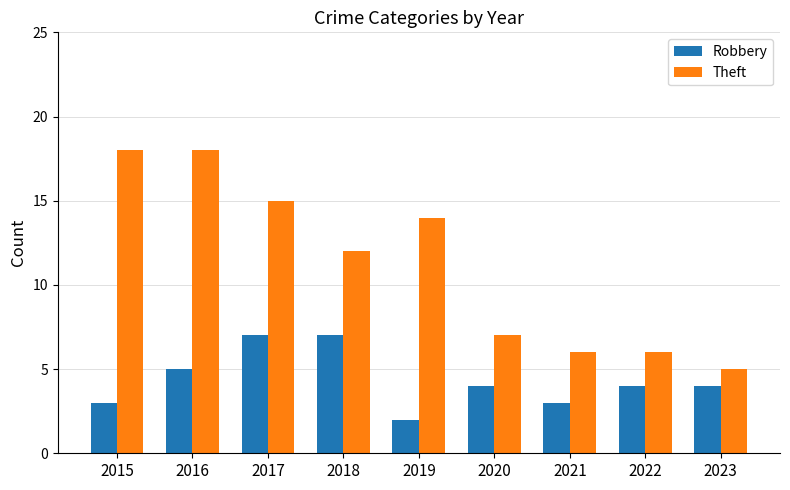

Is it true that Robbery equals 10 at 2018?

False